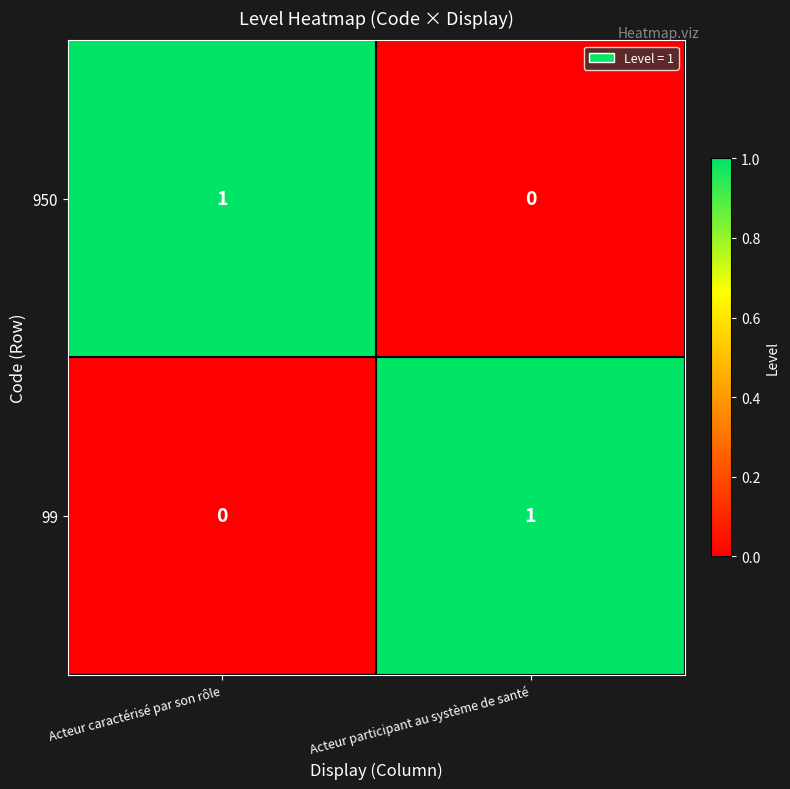

At Acteur caractérisé par son rôle, list the series in order from largest to smallest.

950, 99